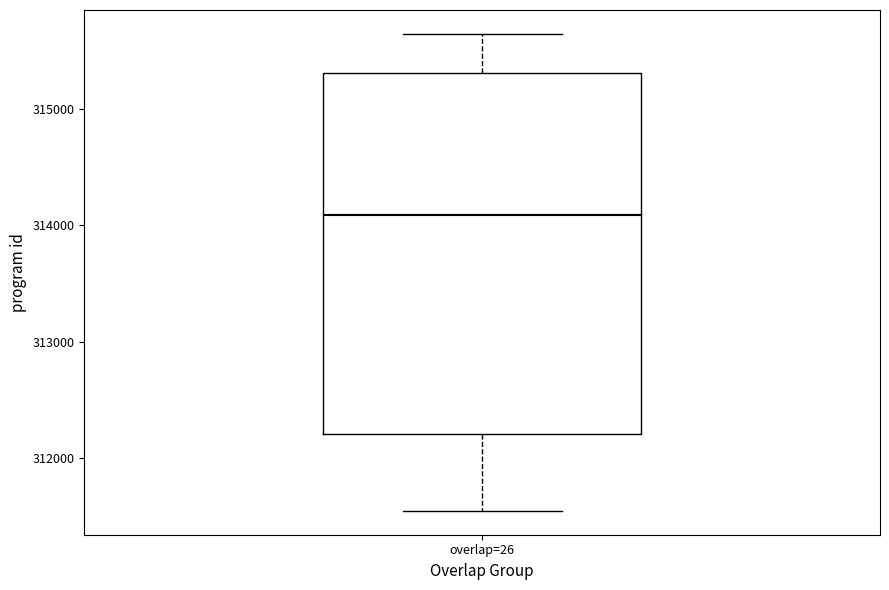

Where does the median line of the box for overlap=26 sit on the y-axis? The values are not printed on the chart, so give them approximately, as read against the axis.

314100